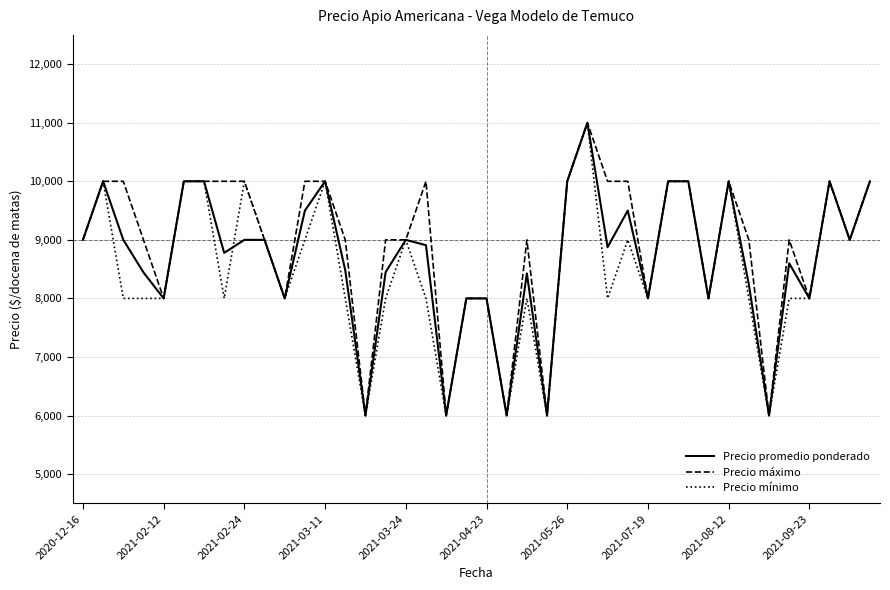

What is the smallest value displayed?

6000